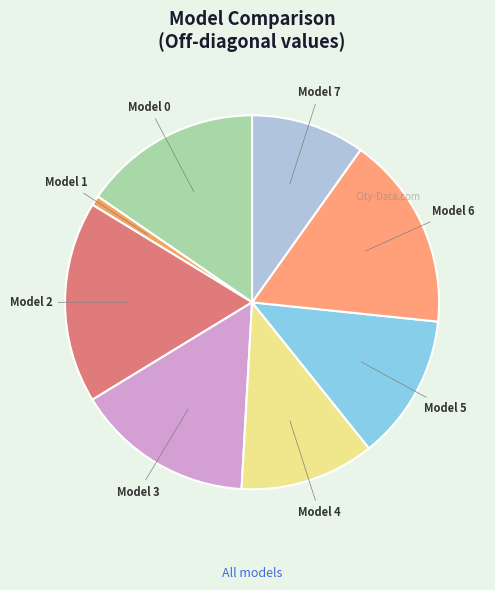

Is it true that Model 1 is 1% of the pie?

True